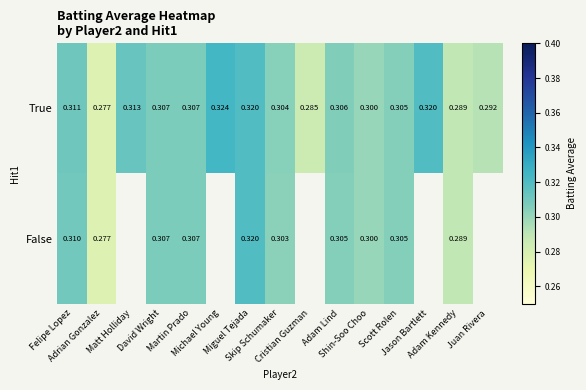

Between Martin Prado and Shin-Soo Choo, which series saw the biggest shift?

True